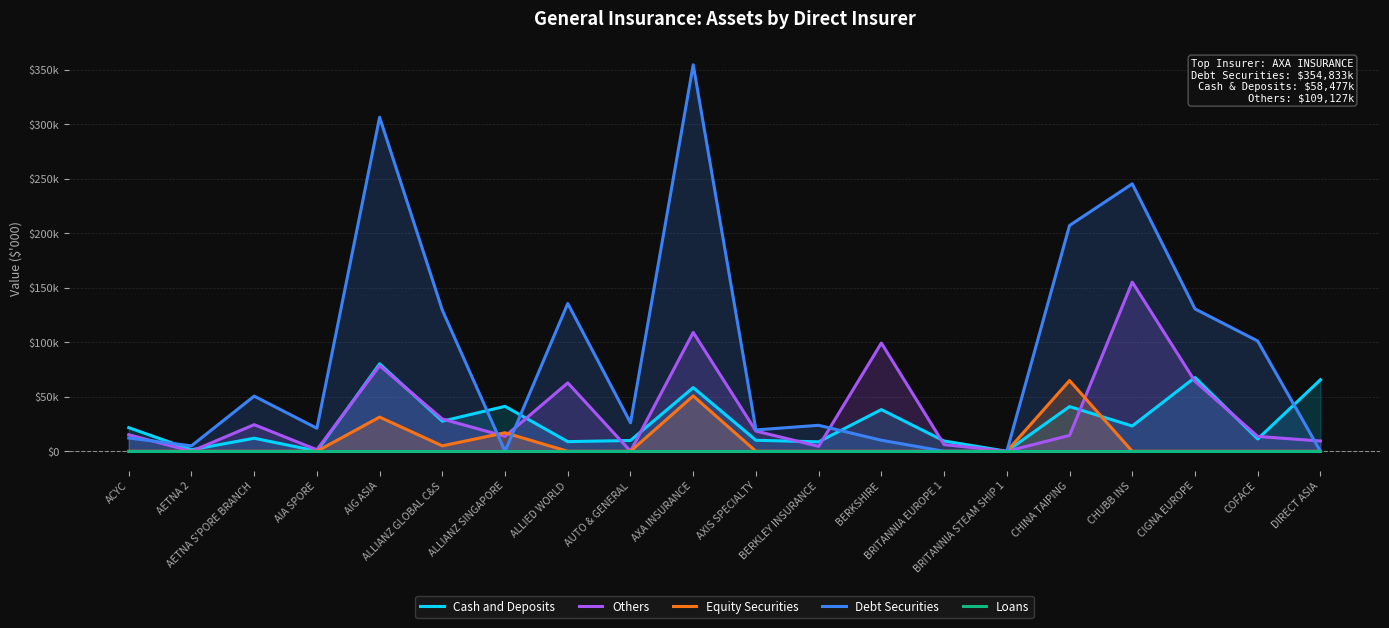

What are all the series names shown in the legend?

Cash and Deposits, Others, Equity Securities, Debt Securities, Loans